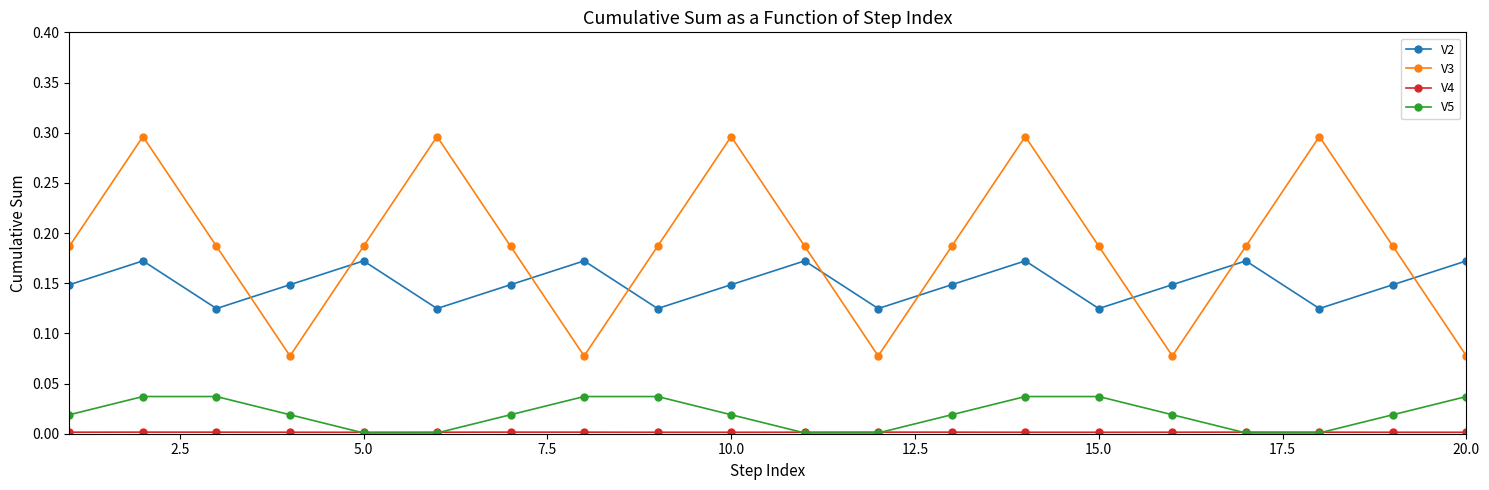

True or false: V3 and V5 intersect in this chart.

False